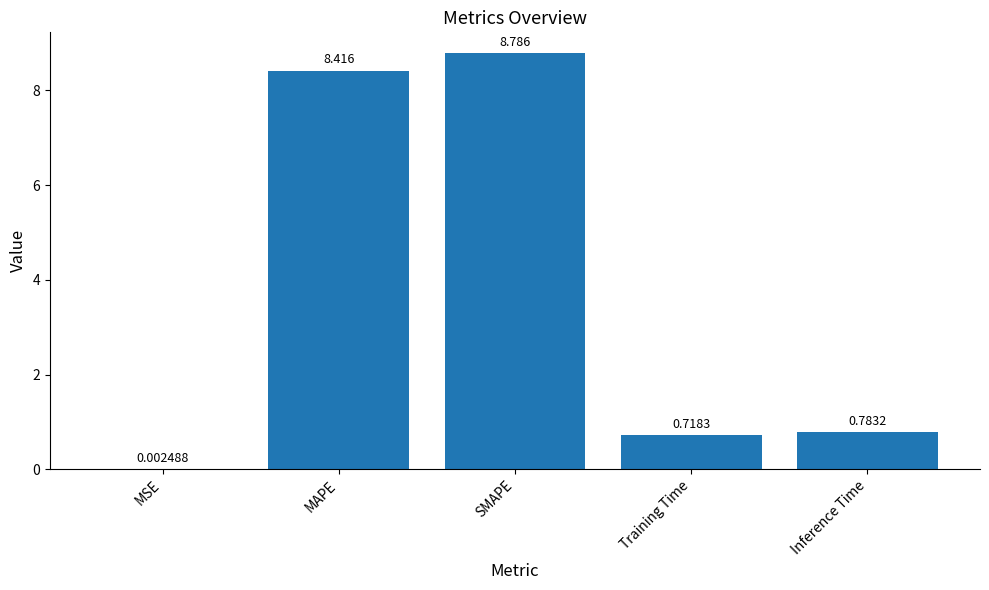

True or false: the data shows 15.6 at SMAPE.

False